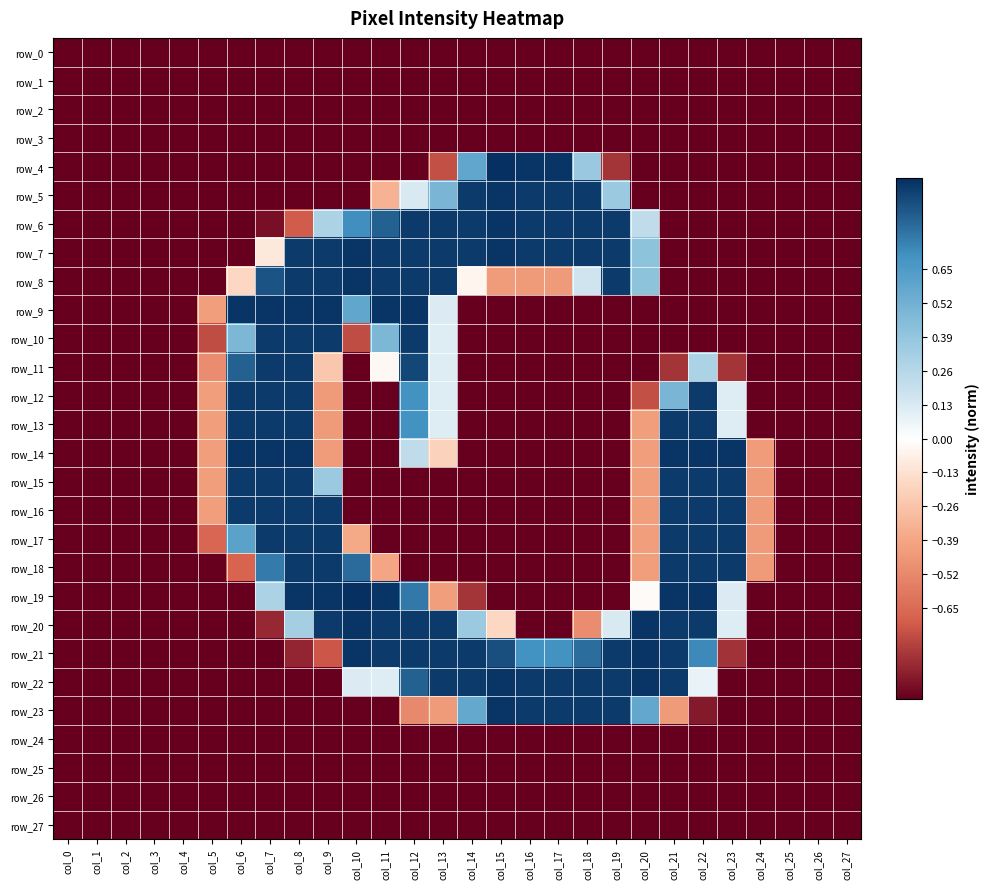

How many distinct data groups are displayed?

28